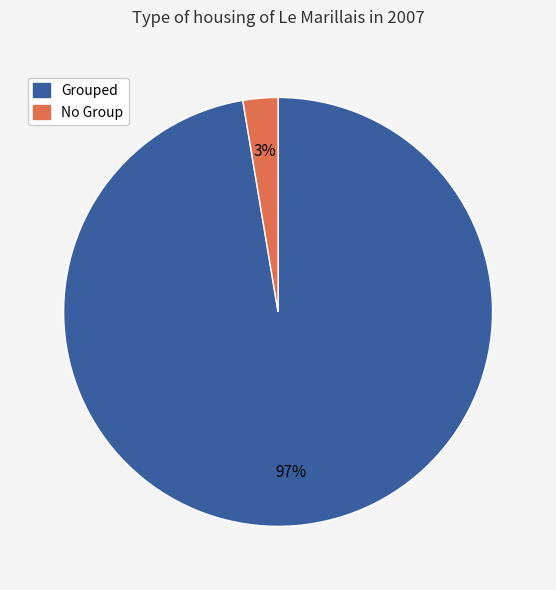

Does any single category account for the majority?

Yes